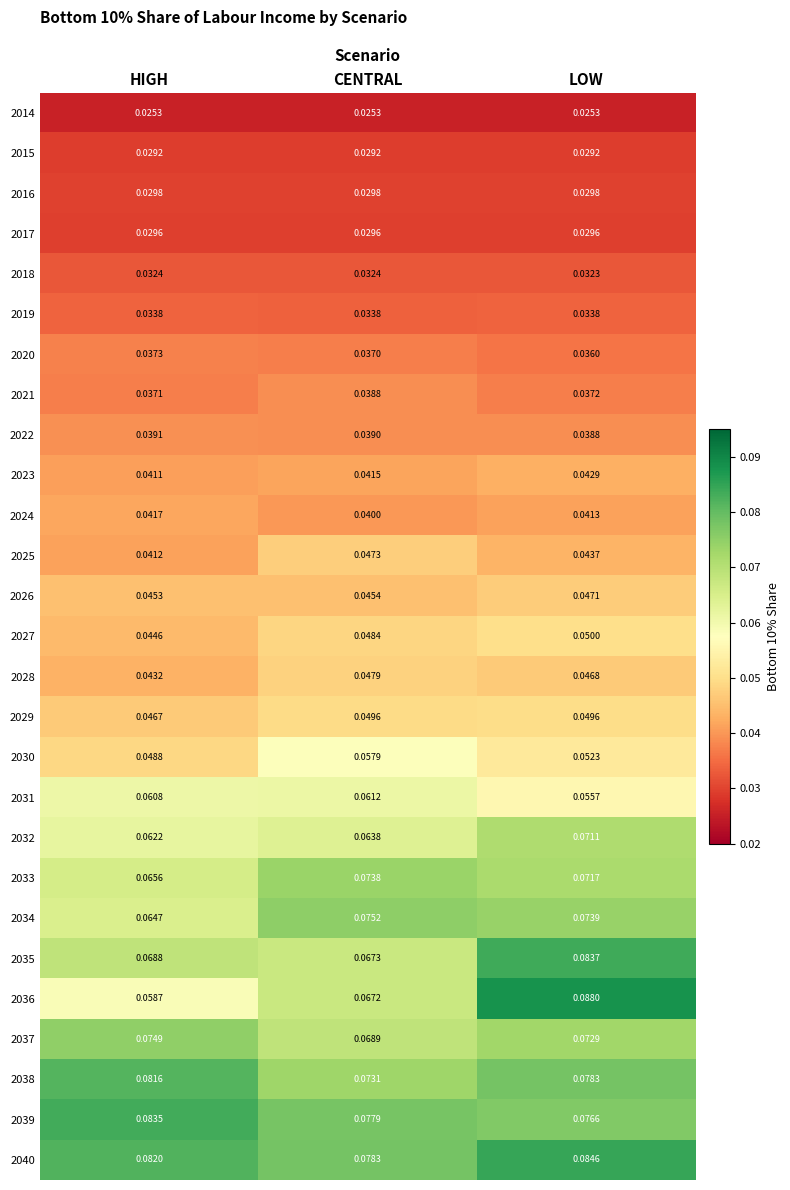

Where is 2026 nearest to the value 0?

HIGH